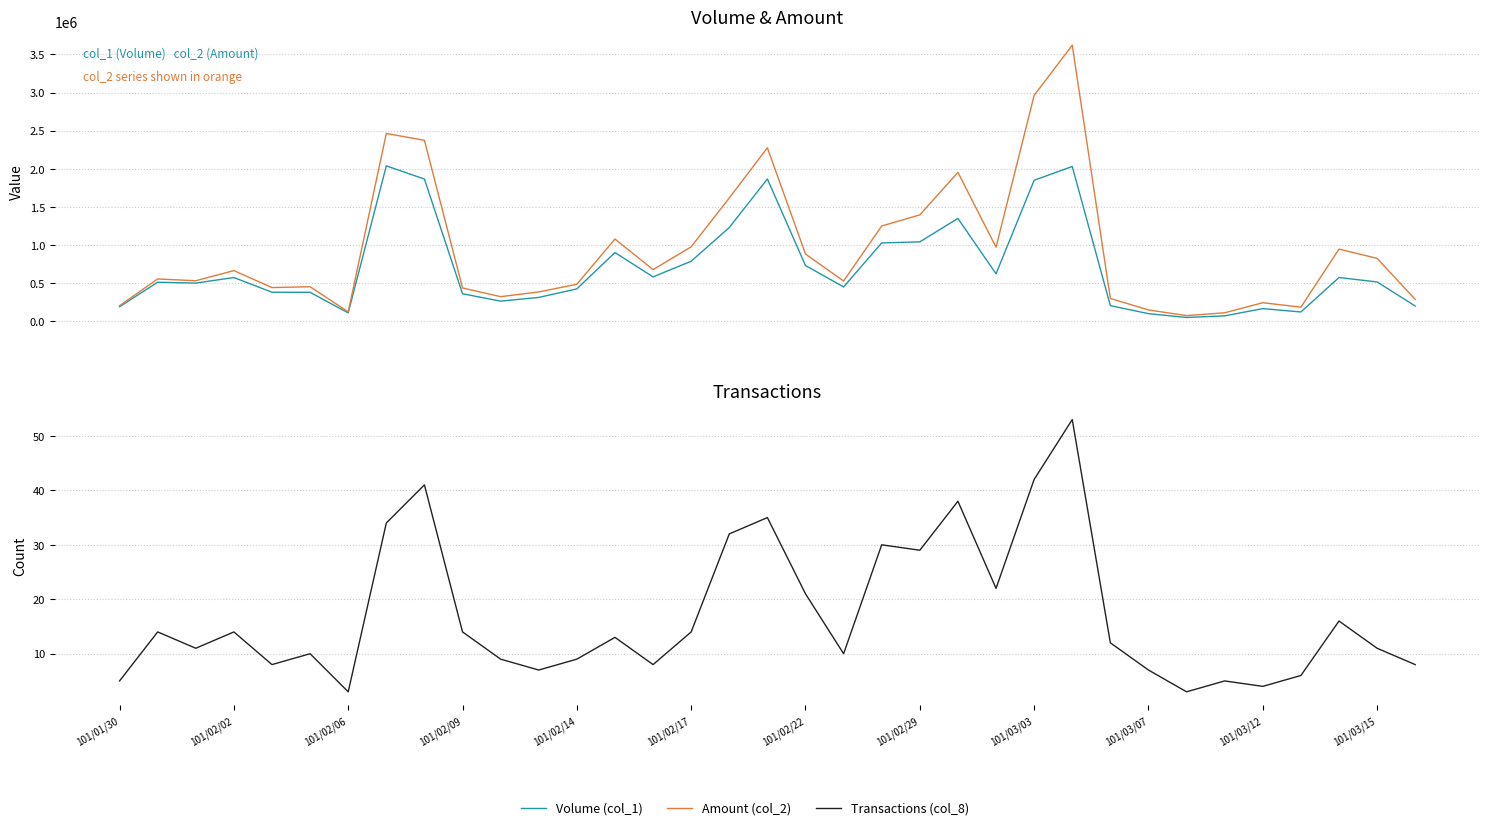

Which series has the largest range (max minus min)?

Amount (col_2)